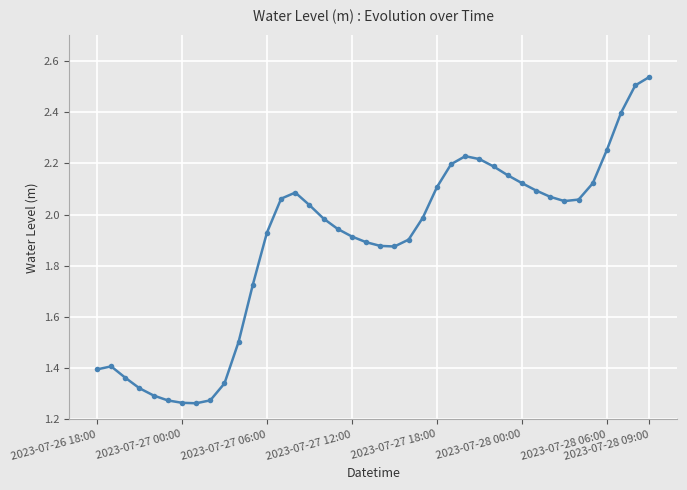

What is the difference between the second highest and second lowest values?

1.2